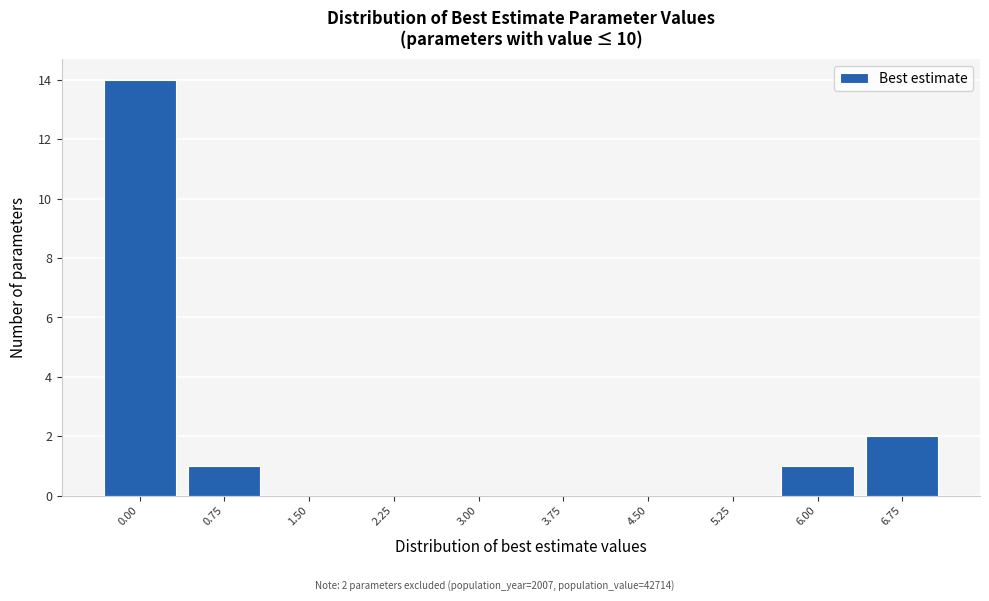

Reading left to right, list all the values displayed in this chart.

0.00=14	0.75=1	1.50=0	2.25=0	3.00=0	3.75=0	4.50=0	5.25=0	6.00=1	6.75=2